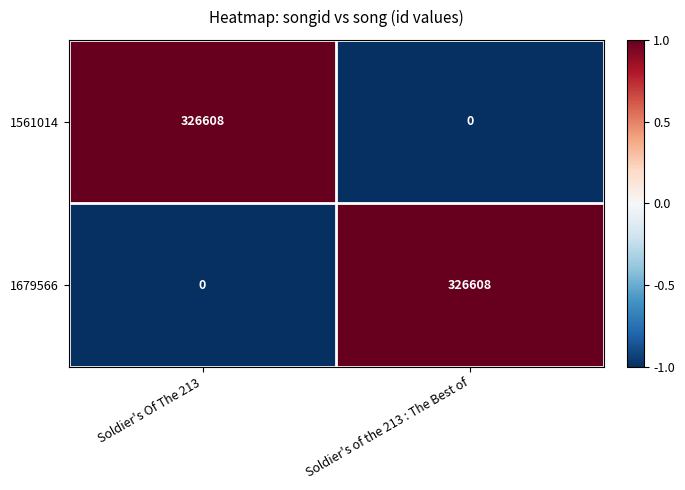

Reading left to right, extract all data points from this chart.

1561014: 326608	0
1679566: 0	326608